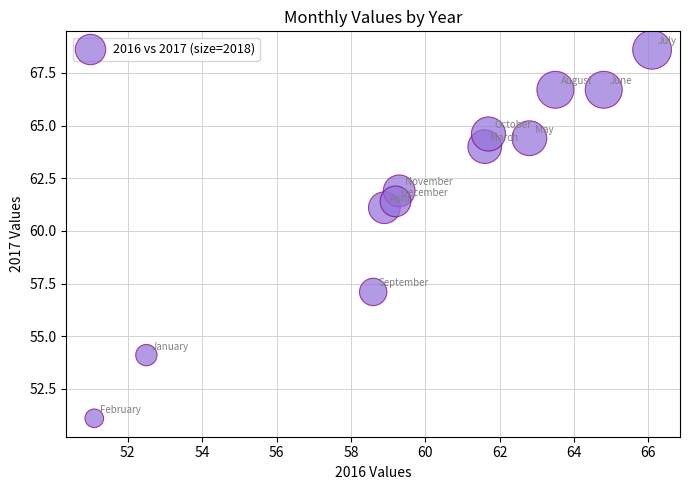

What is the range of Y values (max minus min)?

17.5